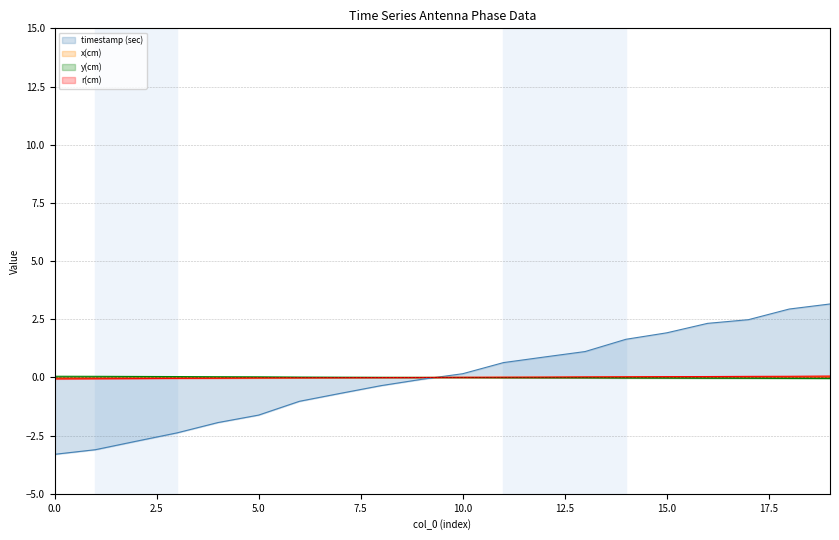

Does the chart have visible grid lines?

Yes